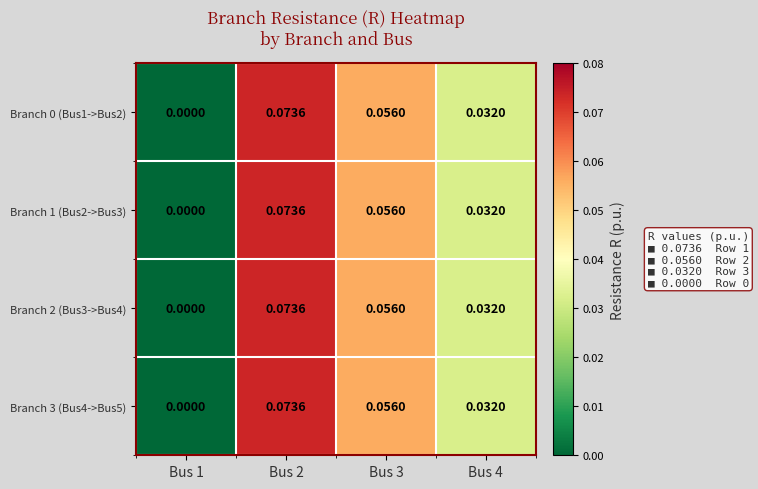

Count the number of data series in this chart.

4